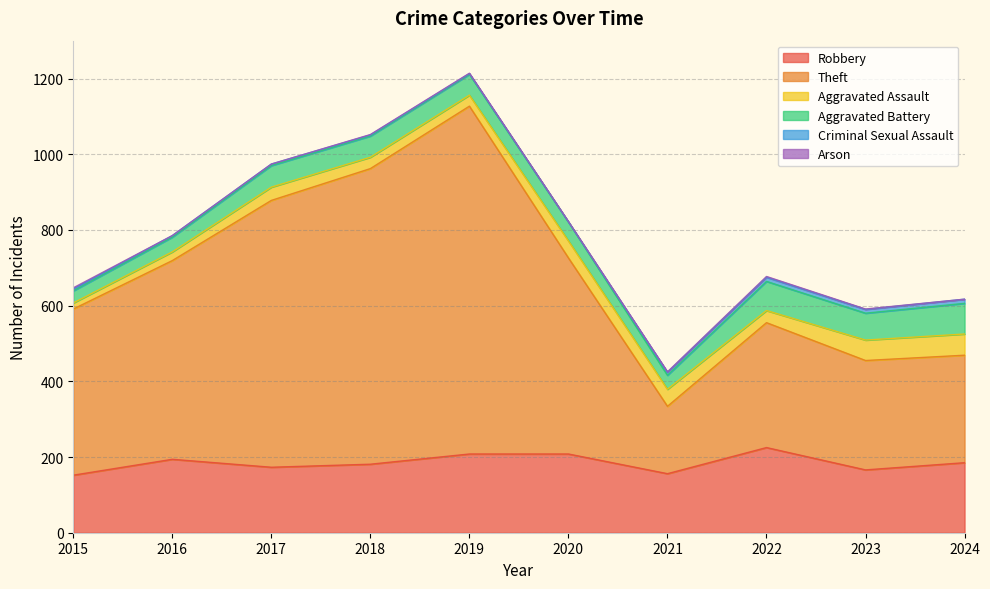

Where does the Theft series first go above 518?

2016